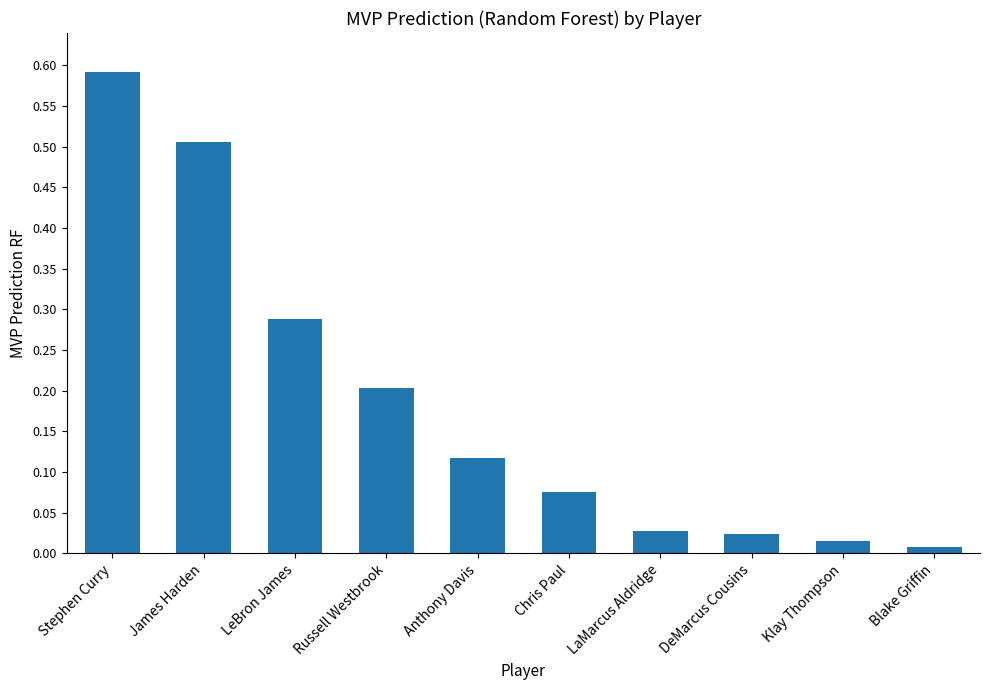

What is the change in value from LeBron James to Russell Westbrook?

-0.1